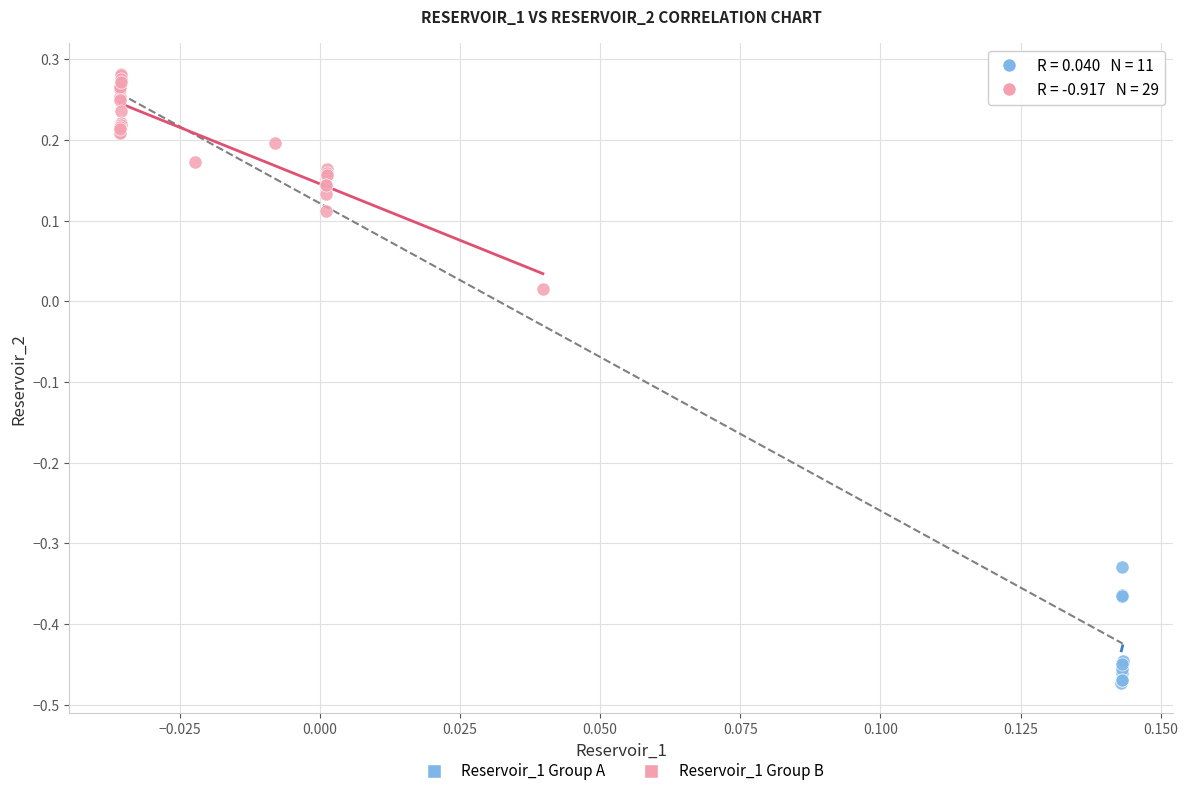

What are all the series names shown in the legend?

Reservoir_1 Group A, Reservoir_1 Group B